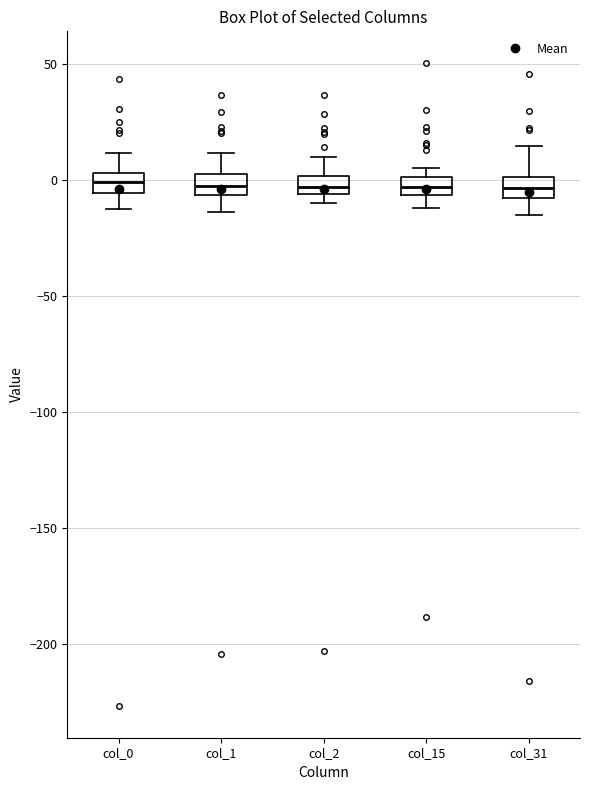

Where is the lower edge of the box for col_31 on the y-axis? The values are not printed on the chart, so give them approximately, as read against the axis.

-10